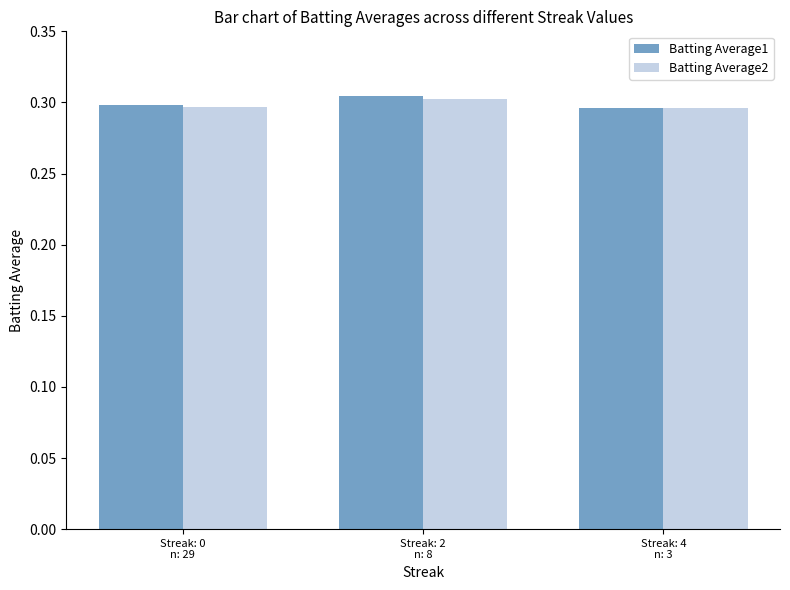

At how many categories does at least one series exceed 0?

3